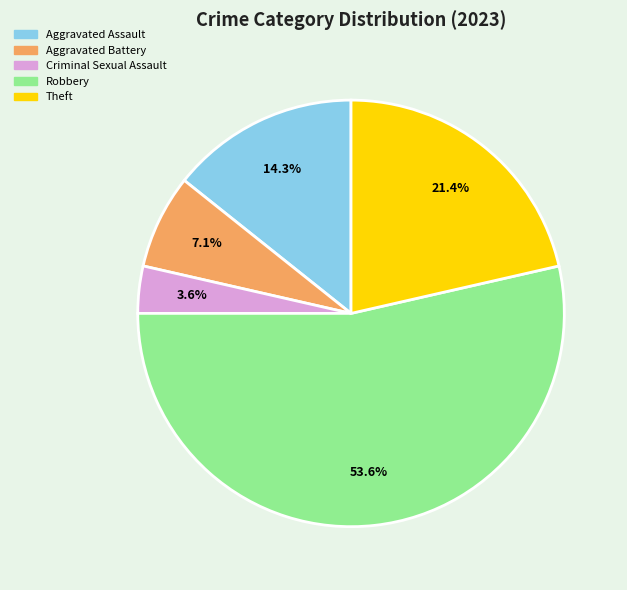

Is there any slice that represents more than half of the pie?

Yes